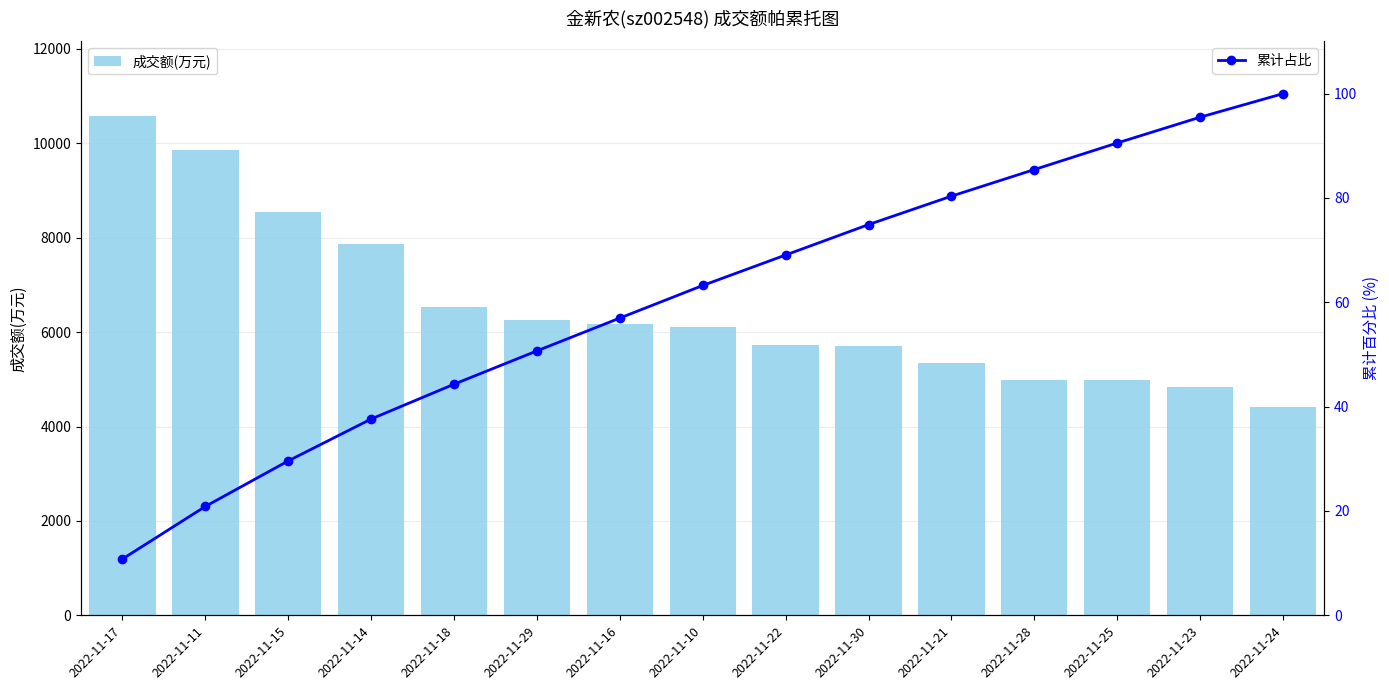

At which label does 累计占比 first exceed 63?

2022-11-10